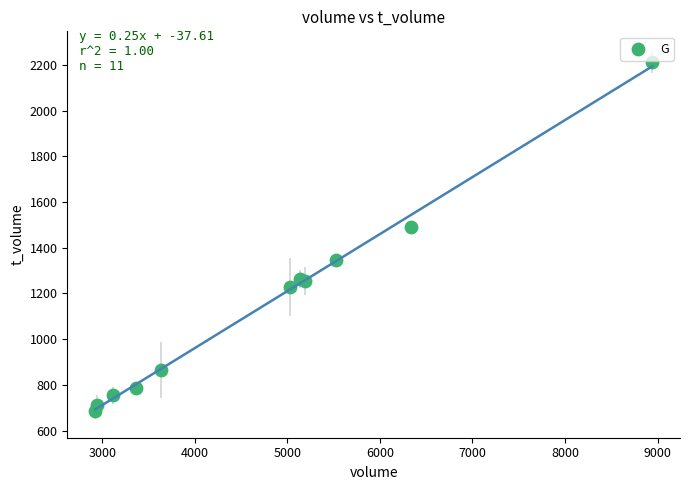

What Y value in the scatter plot is closest to 1451?

1489